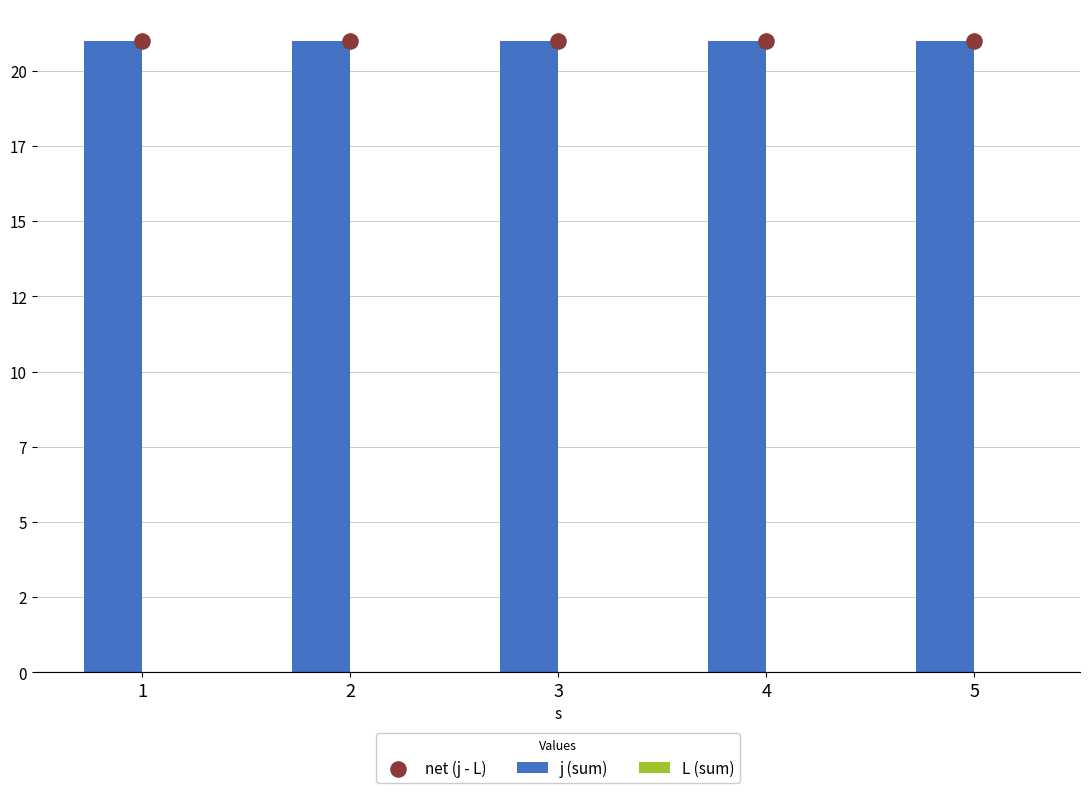

What are all the series names shown in the legend?

j (sum), L (sum), net (j - L)